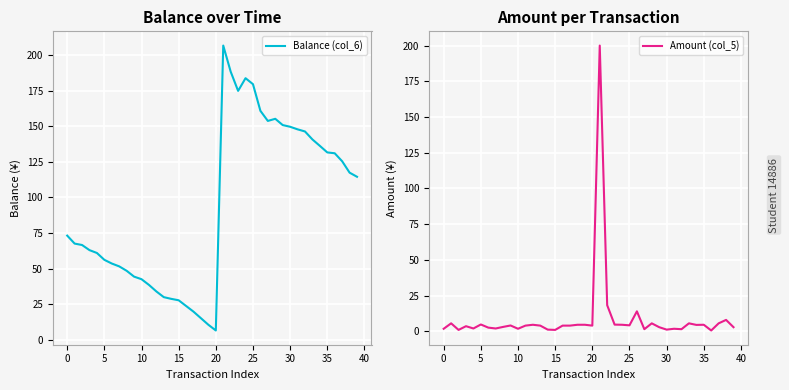

How many series are shown in this chart?

2